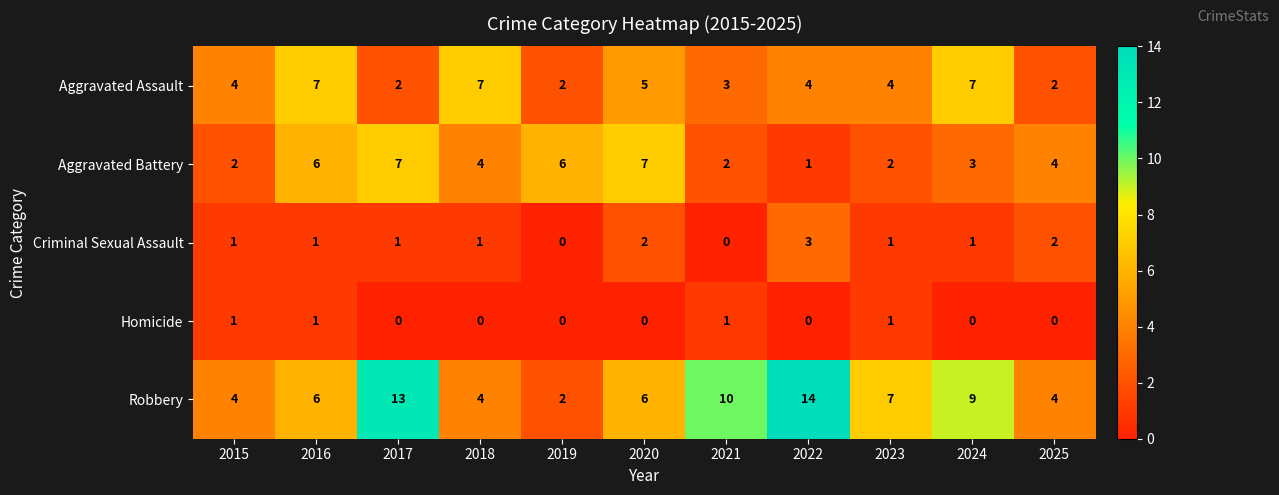

What is the spread (max minus min) of values at 2022?

14